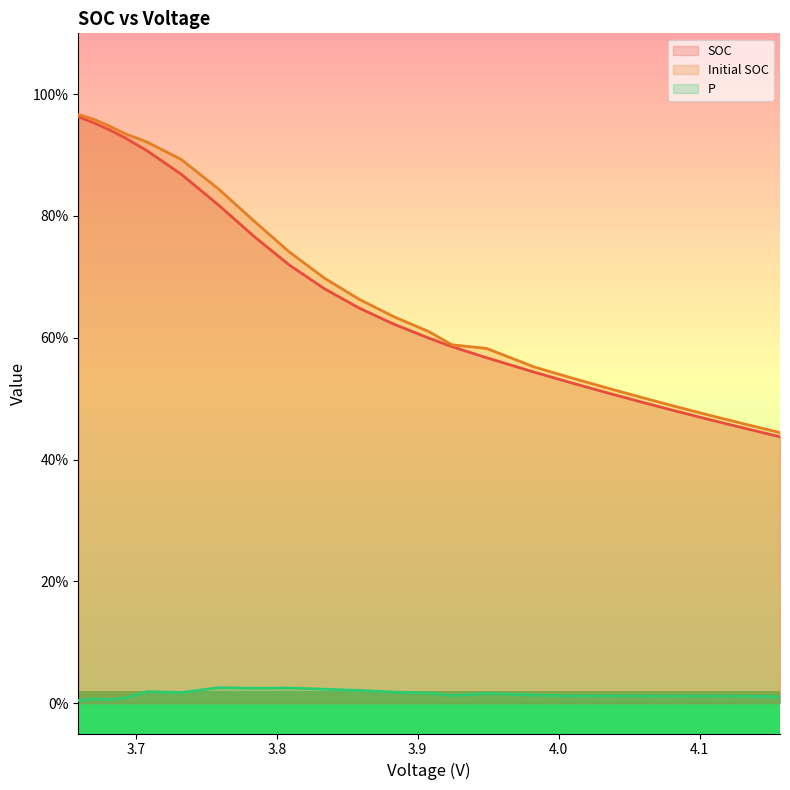

What is the total value across all series at 3.69240550049505?

1.9